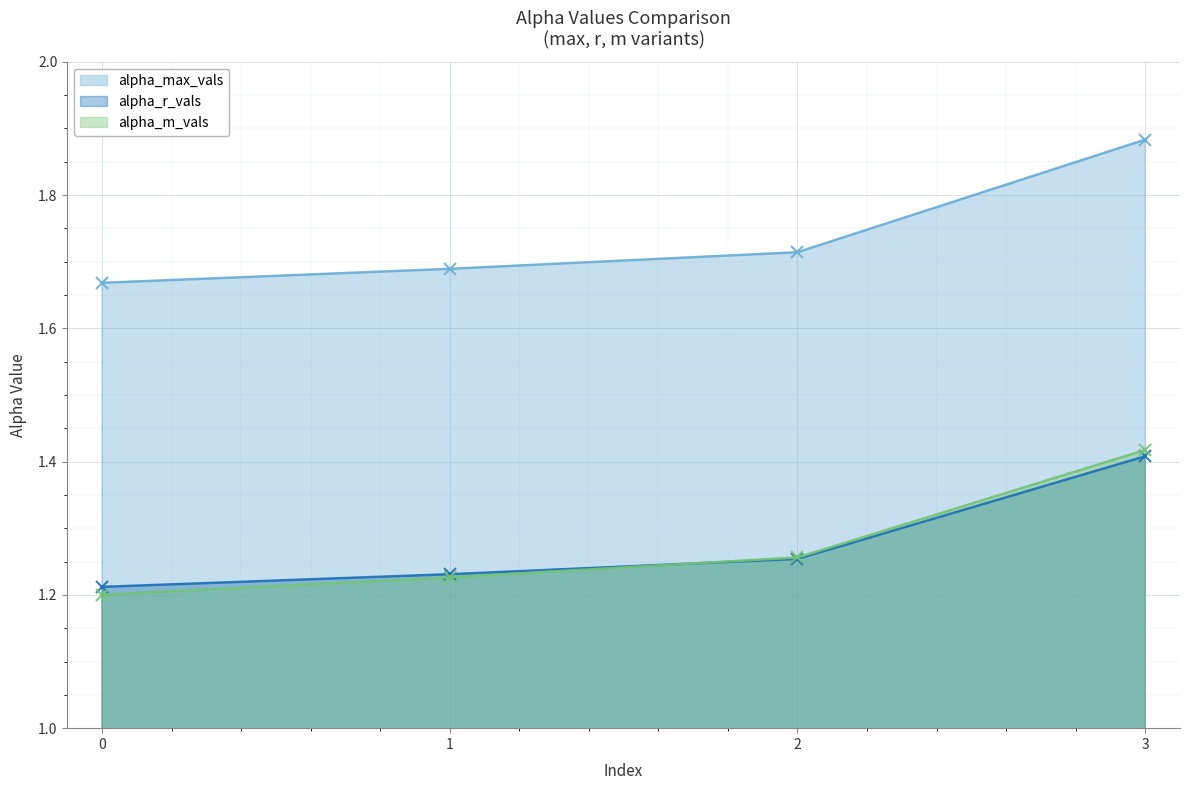

What is the spread (max minus min) of values at 0?

0.5